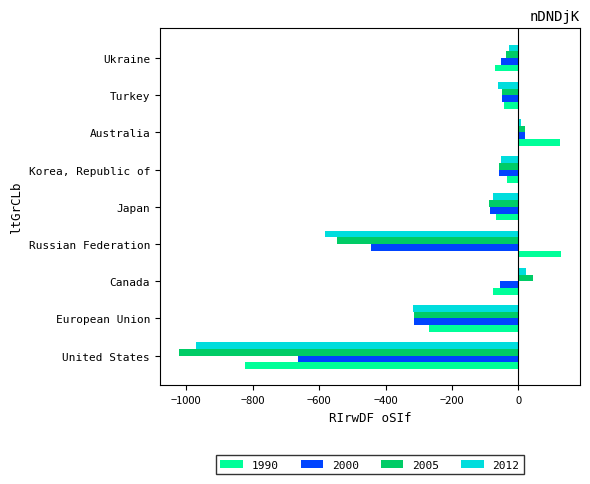

Rank the series at United States from lowest to highest value.

2005, 2012, 1990, 2000